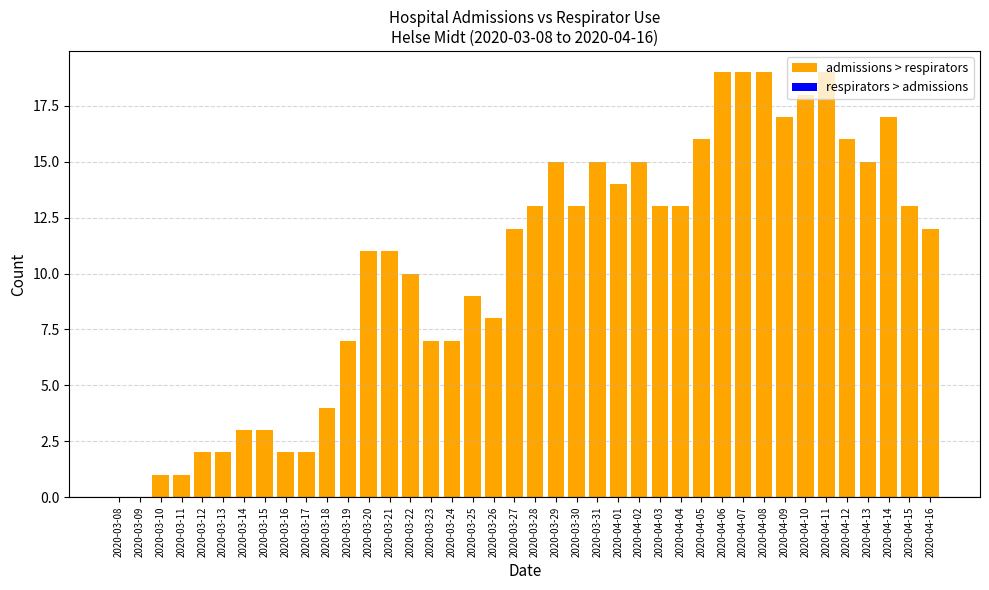

Are the bars horizontal?

No